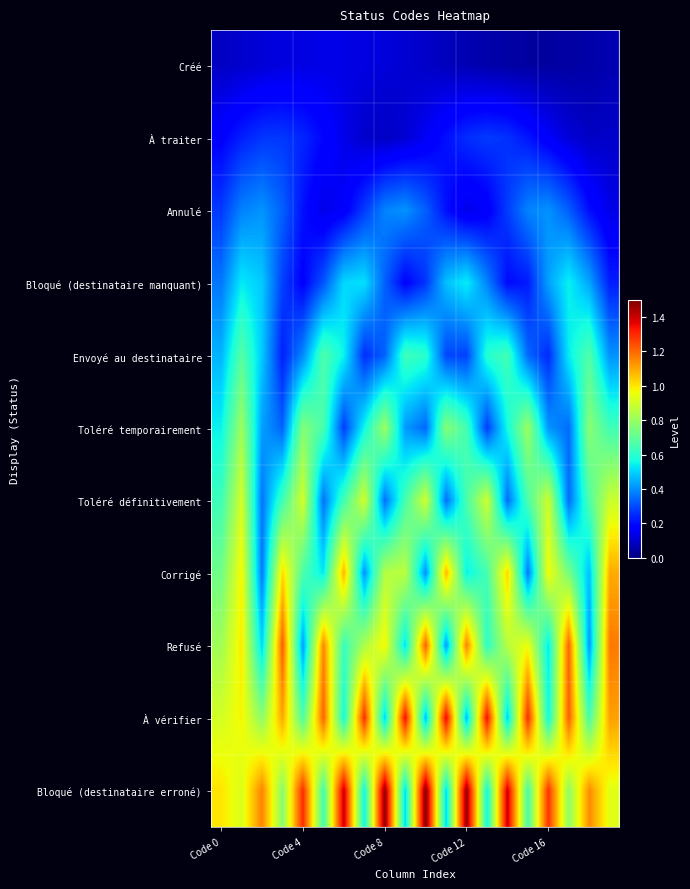

Reading right to left, extract all data points from this chart.

Créé: 0.1	0.1	0.0	0.0	0.0	0.1	0.1	0.1	0.1	0.1	0.1	0.1	0.1	0.1	0.1	0.1	0.1	0.1	0.1	0.1
À traiter: 0.1	0.1	0.1	0.2	0.2	0.3	0.3	0.3	0.2	0.2	0.1	0.1	0.1	0.1	0.2	0.2	0.3	0.3	0.2	0.2
Annulé: 0.1	0.2	0.3	0.4	0.4	0.3	0.2	0.1	0.2	0.3	0.4	0.4	0.3	0.2	0.1	0.2	0.3	0.4	0.4	0.3
Bloqué (destinataire manquant): 0.2	0.4	0.5	0.4	0.2	0.2	0.4	0.5	0.5	0.3	0.2	0.3	0.5	0.5	0.3	0.2	0.3	0.5	0.5	0.4
Envoyé au destinataire: 0.4	0.7	0.5	0.2	0.3	0.6	0.6	0.3	0.3	0.6	0.6	0.3	0.3	0.5	0.7	0.4	0.2	0.5	0.7	0.5
Toléré temporairement: 0.6	0.8	0.3	0.4	0.8	0.6	0.3	0.6	0.8	0.3	0.4	0.8	0.6	0.3	0.7	0.8	0.3	0.4	0.8	0.5
Toléré définitivement: 0.9	0.7	0.3	0.9	0.7	0.3	0.9	0.7	0.4	0.9	0.7	0.4	0.9	0.6	0.4	0.9	0.6	0.4	0.9	0.6
Corrigé: 1.1	0.5	0.7	1.0	0.4	1.0	0.6	0.5	1.1	0.4	0.9	0.9	0.4	1.1	0.5	0.7	1.0	0.4	1.0	0.7
Refusé: 1.2	0.4	1.2	0.5	1.0	0.9	0.6	1.2	0.4	1.2	0.5	1.0	0.8	0.6	1.1	0.4	1.2	0.5	1.0	0.8
À vérifier: 1.1	0.7	1.2	0.6	1.3	0.5	1.3	0.5	1.4	0.5	1.3	0.5	1.3	0.6	1.2	0.7	1.1	0.8	1.0	0.9
Bloqué (destinataire erroné): 0.9	1.1	0.8	1.3	0.7	1.4	0.6	1.5	0.5	1.5	0.5	1.5	0.6	1.4	0.6	1.3	0.8	1.2	0.9	1.0